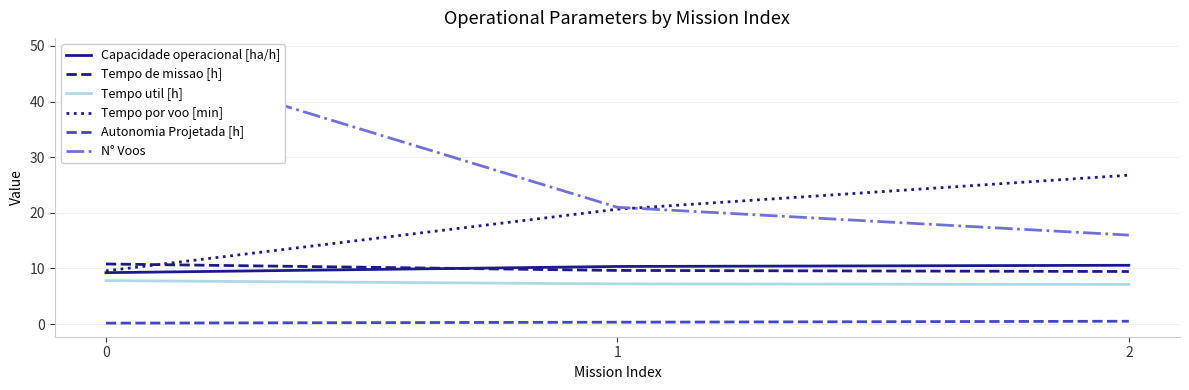

Reading left to right, transcribe all the data shown in this chart.

Capacidade operacional [ha/h]: 9.2	10.4	10.6
Tempo de missao [h]: 10.8	9.7	9.5
Tempo util [h]: 7.8	7.2	7.1
Tempo por voo [min]: 9.6	20.6	26.8
Autonomia Projetada [h]: 0.2	0.3	0.5
N° Voos: 49.0	21.0	16.0